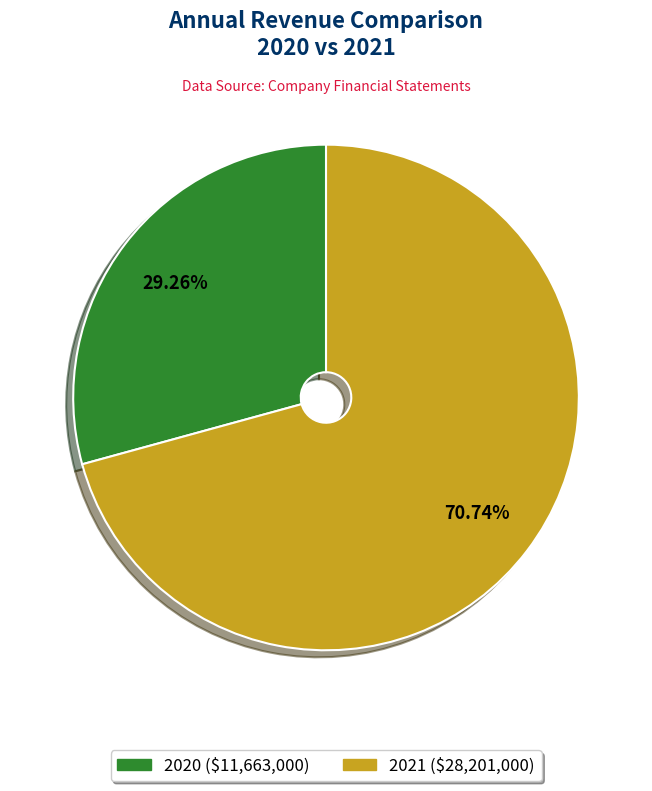

The 2020 slice represents 41% of the pie. True or false?

False